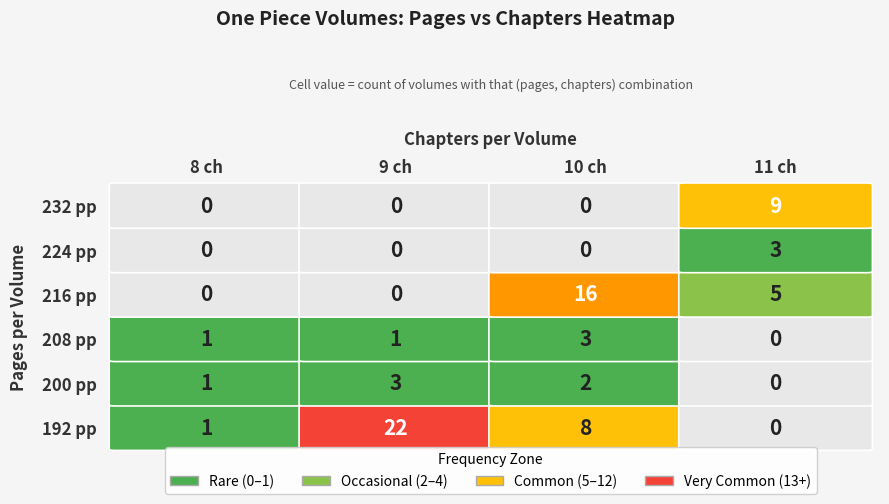

The 216 series shows 16 at 10. True or false?

True